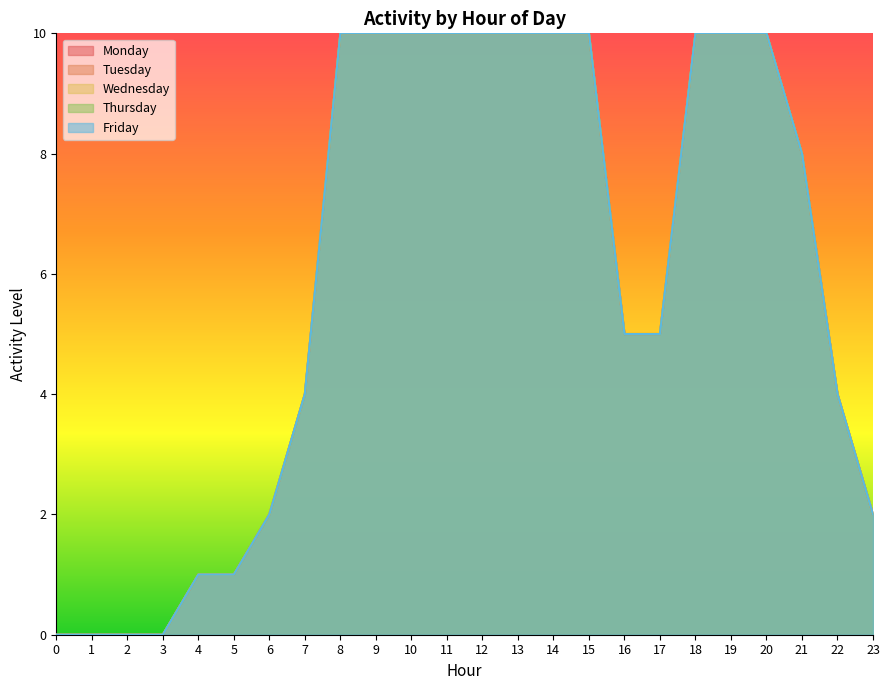

Does the chart display data point markers on the line(s)?

No